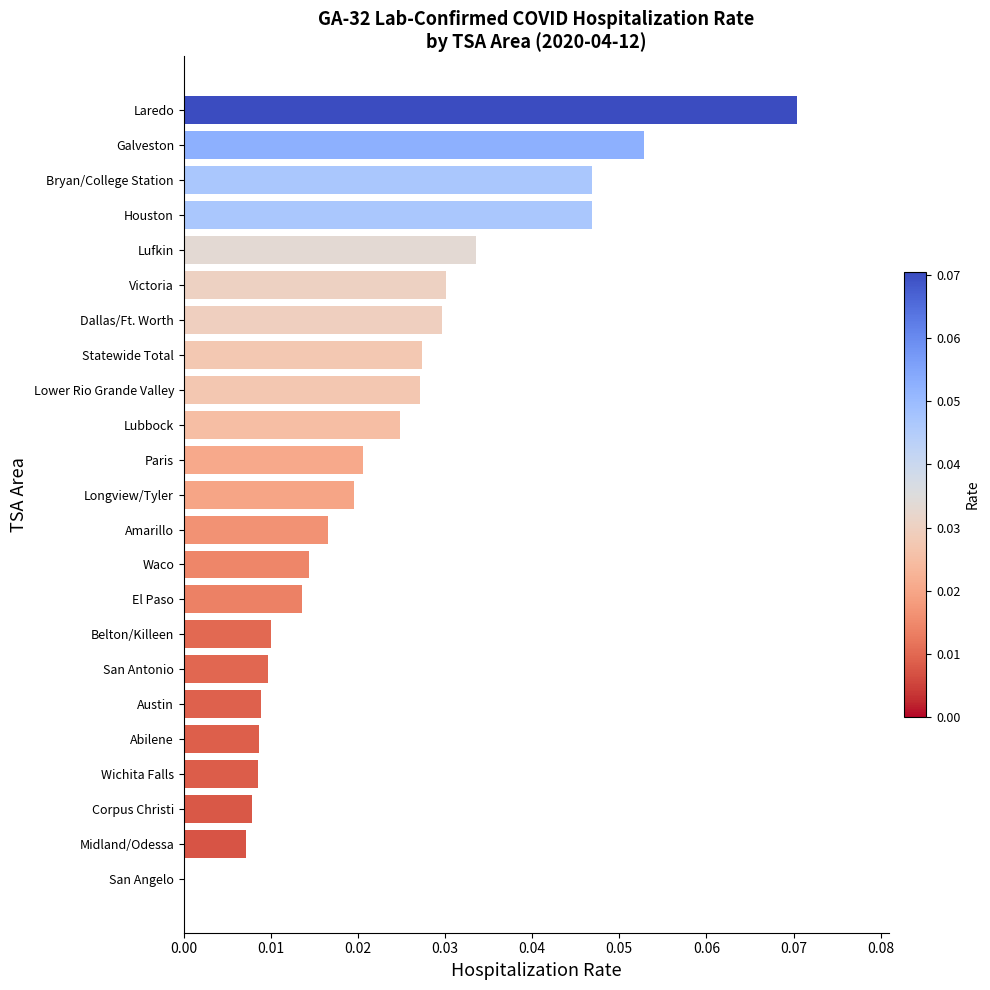

True or false: the data shows 0.0 at Statewide Total.

True